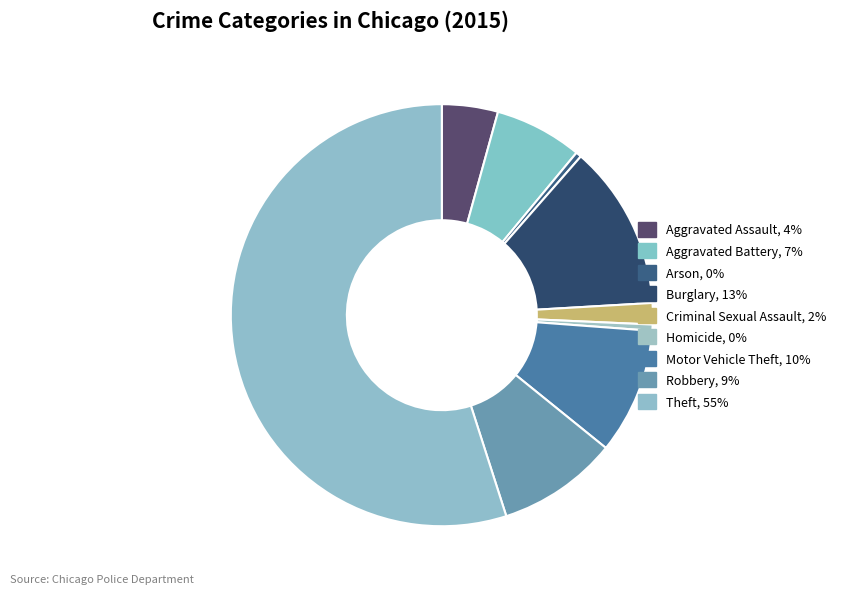

To the nearest percent, what portion does Aggravated Battery represent?

7%